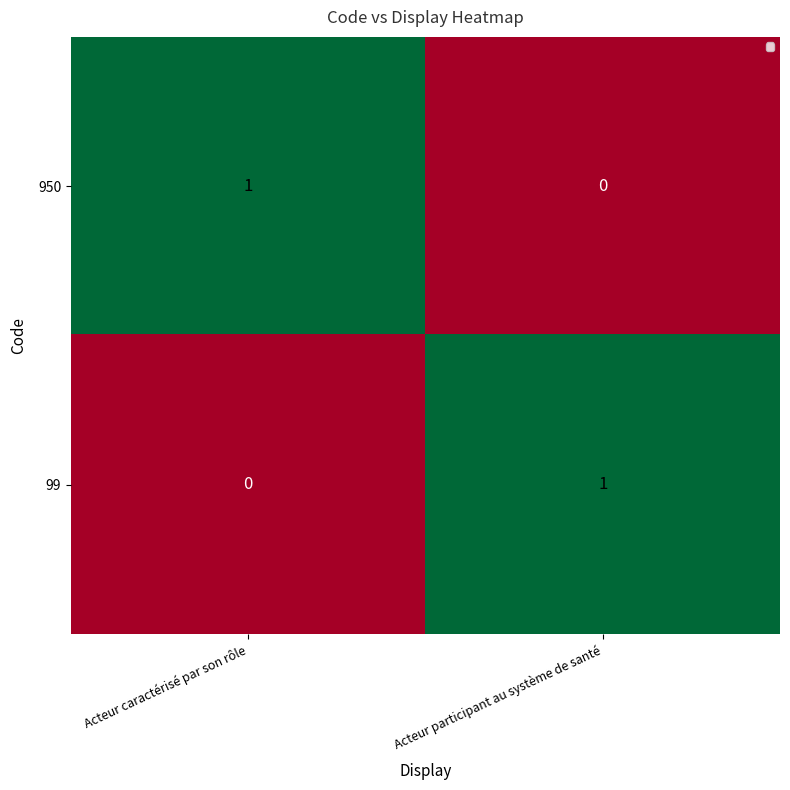

Where is 950 nearest to the value 0?

Acteur participant au système de santé